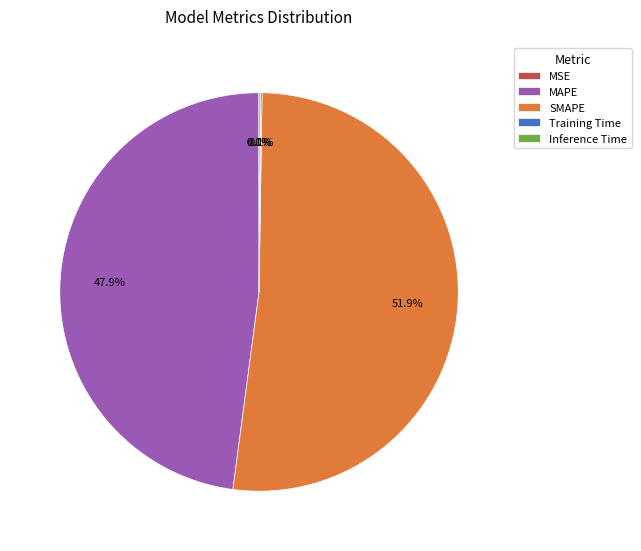

What percentage is NOT represented by SMAPE?

48.1%